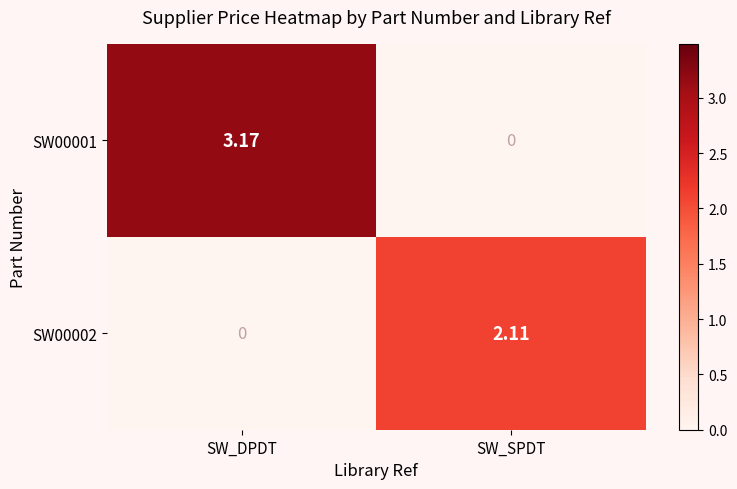

List the series in order of their overall mean, highest first.

SW00001, SW00002